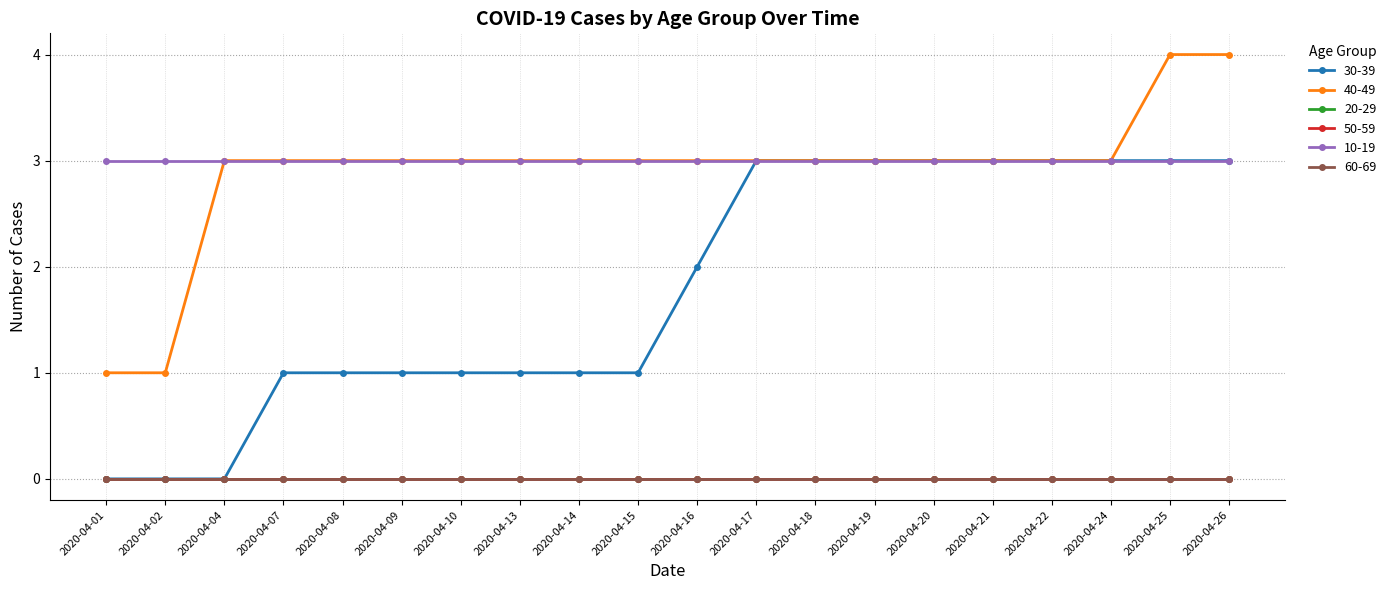

Is this an area chart (filled region under the line)?

No